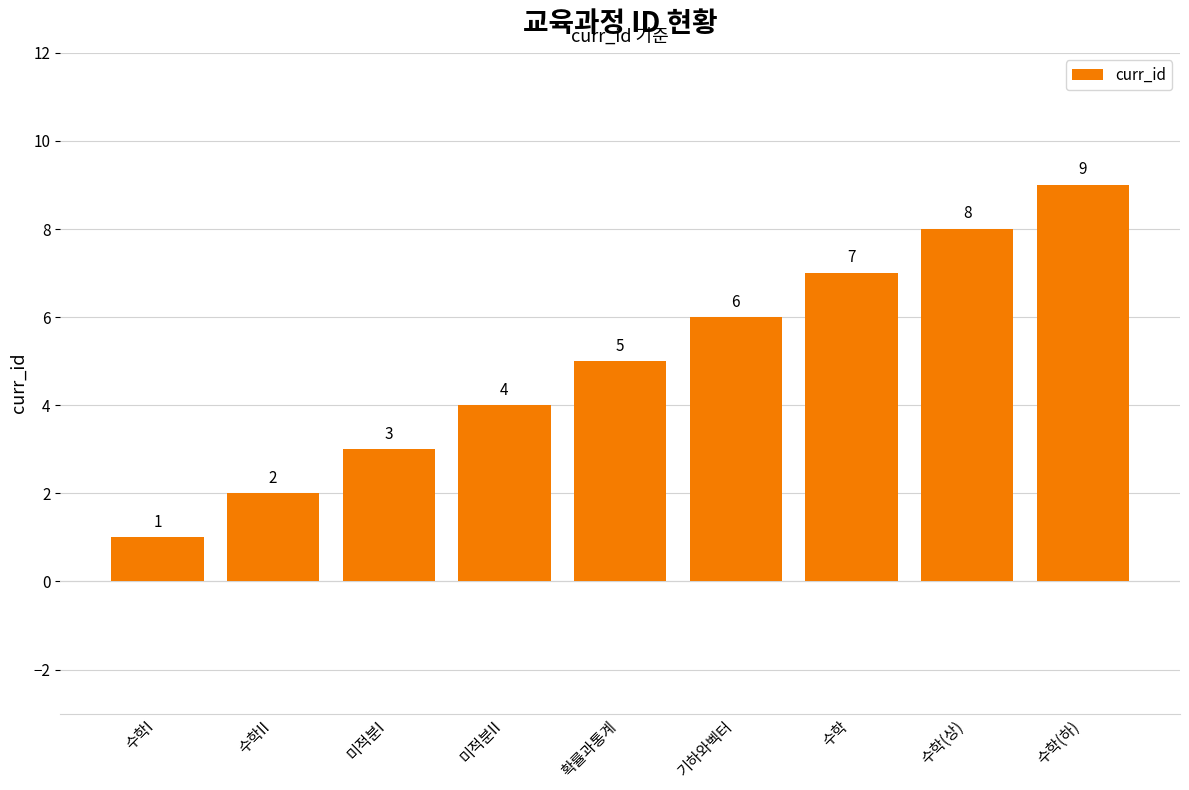

List the labels in order of value, largest first.

수학(하), 수학(상), 수학, 기하와벡터, 확률과통계, 미적분II, 미적분I, 수학II, 수학I